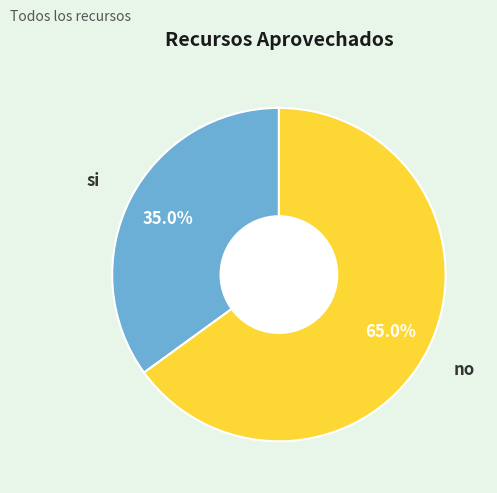

Does any single category account for the majority?

Yes